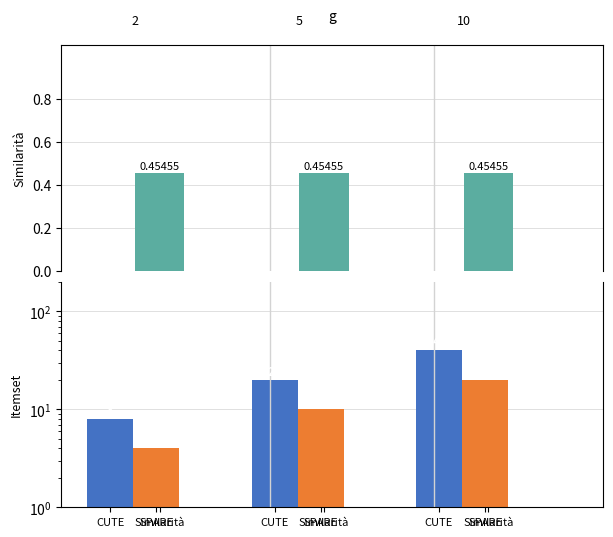

What are all the series names shown in the legend?

Similarità, CUTE, SPARE